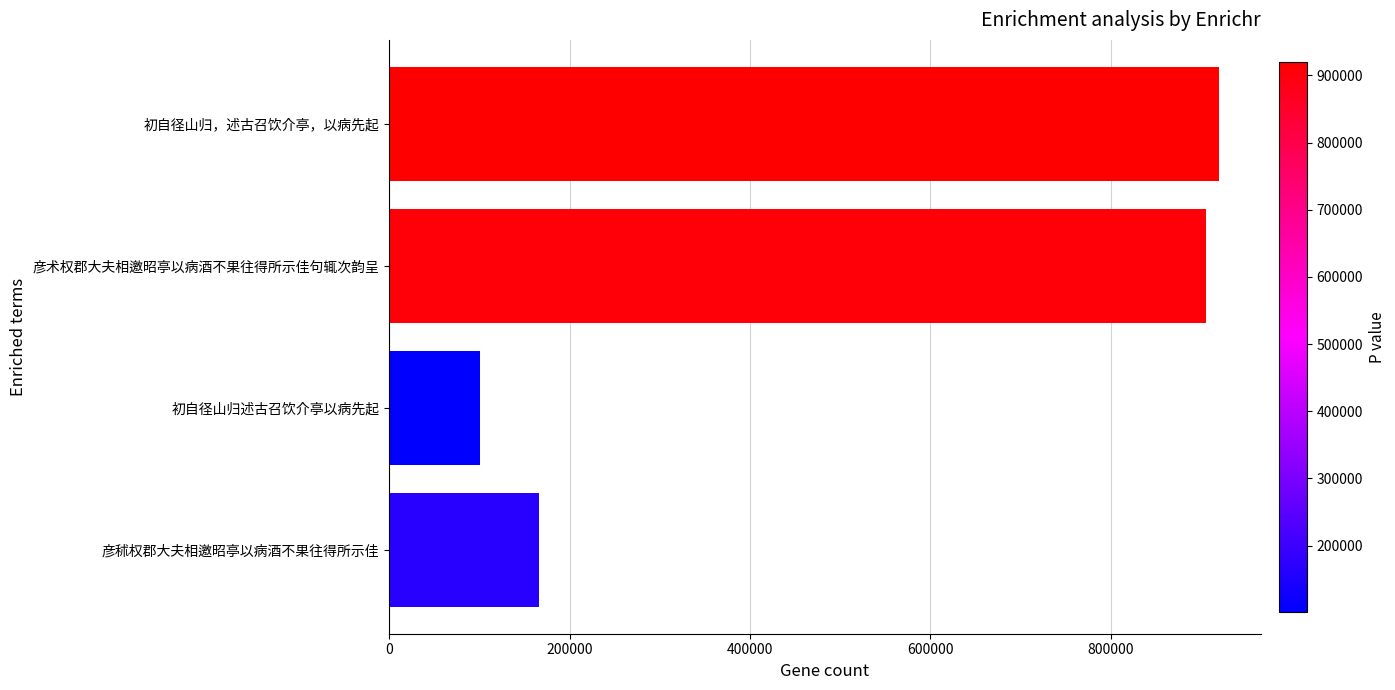

True or false: the data shows 1232259 at 初自径山归，述古召饮介亭，以病先起.

False